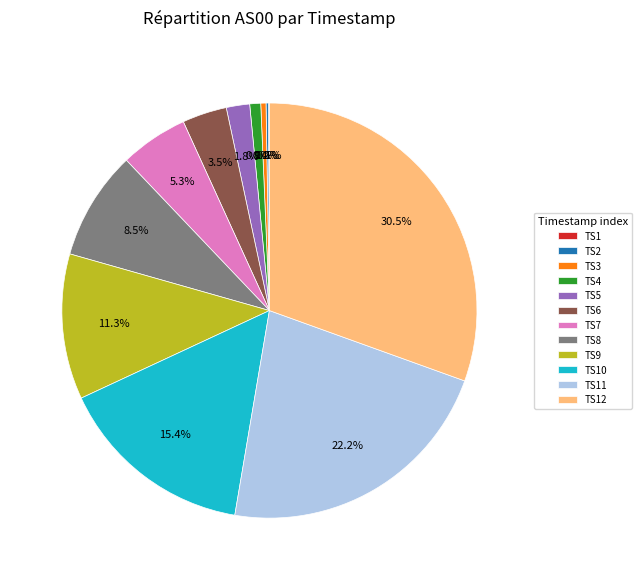

Does any single category account for the majority?

No